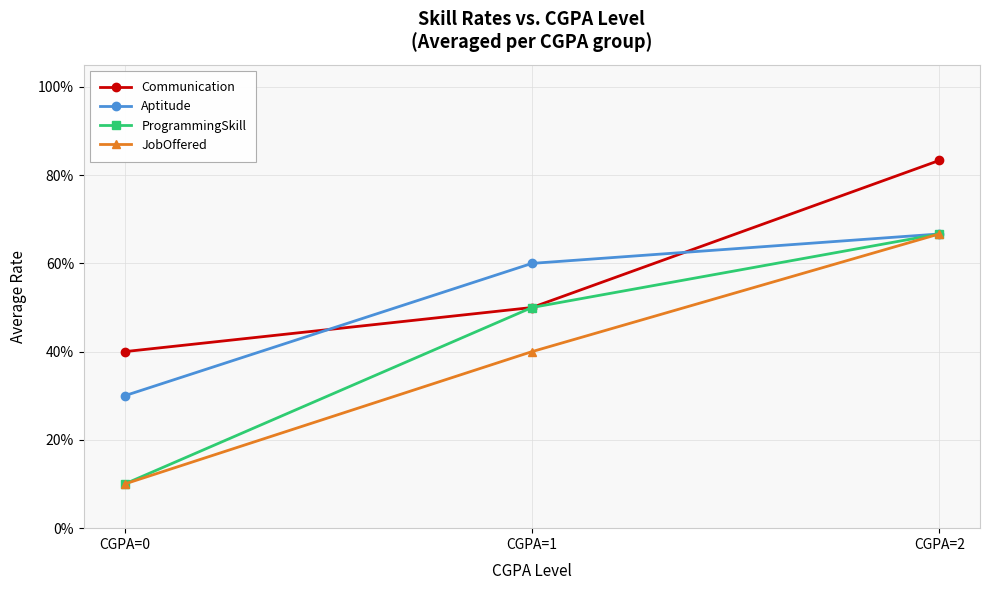

Does the chart have visible grid lines?

Yes